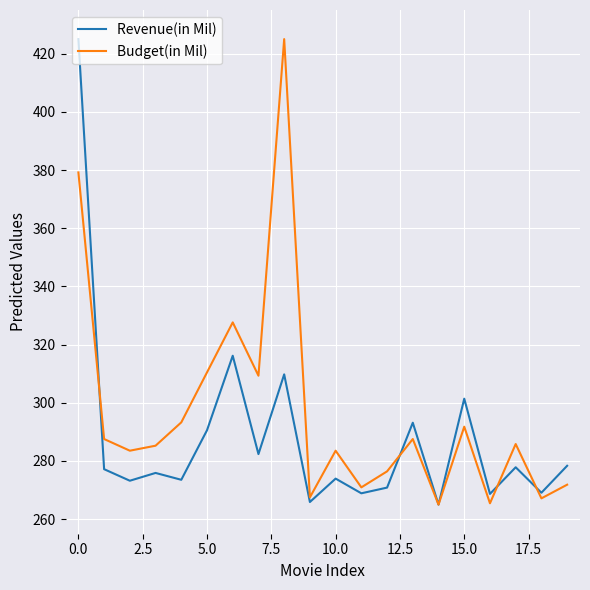

What is the minimum value for Revenue(in Mil)?

265.0